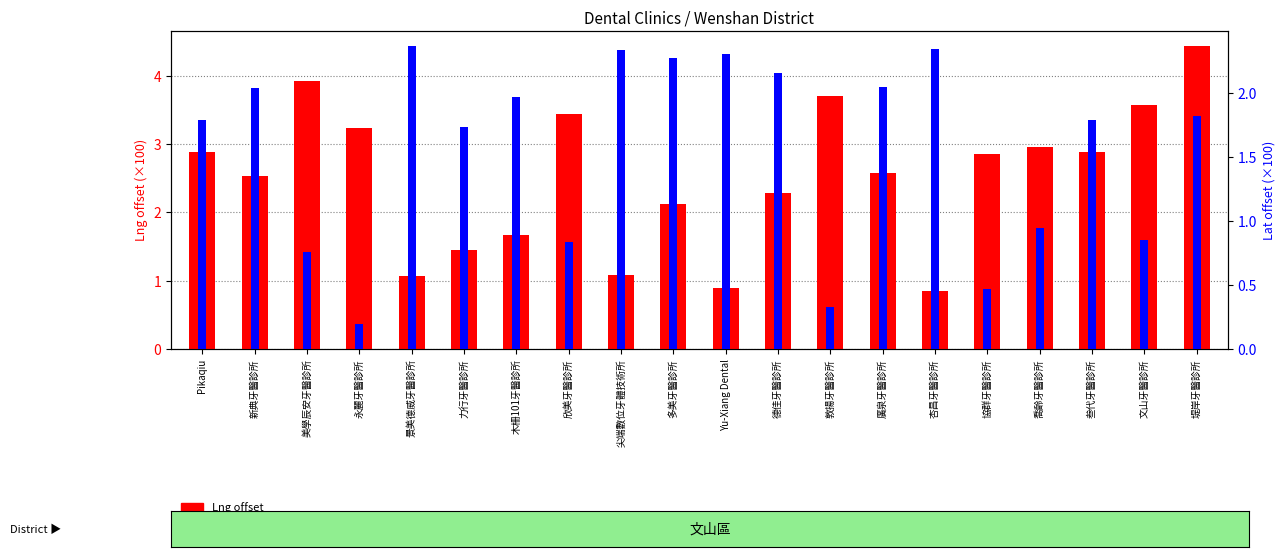

Reading left to right, extract all data points from this chart.

Lng offset: 2.9	2.5	3.9	3.2	1.1	1.5	1.7	3.4	1.1	2.1	0.9	2.3	3.7	2.6	0.8	2.9	3.0	2.9	3.6	4.4
Lat offset: 1.8	2.0	0.8	0.2	2.4	1.7	2.0	0.8	2.3	2.3	2.3	2.2	0.3	2.0	2.3	0.5	0.9	1.8	0.9	1.8